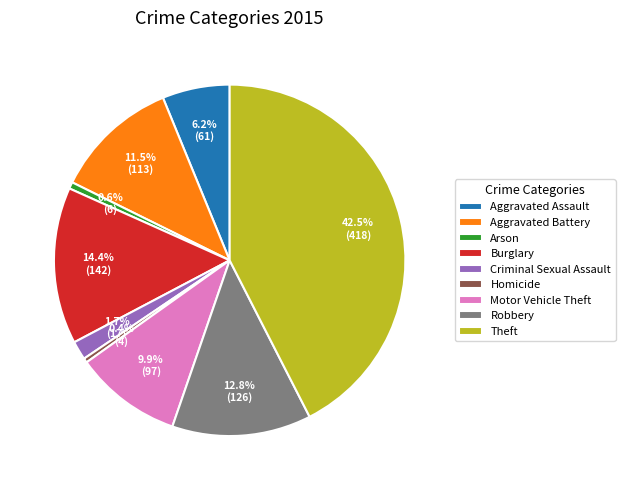

Does any single category account for the majority?

No